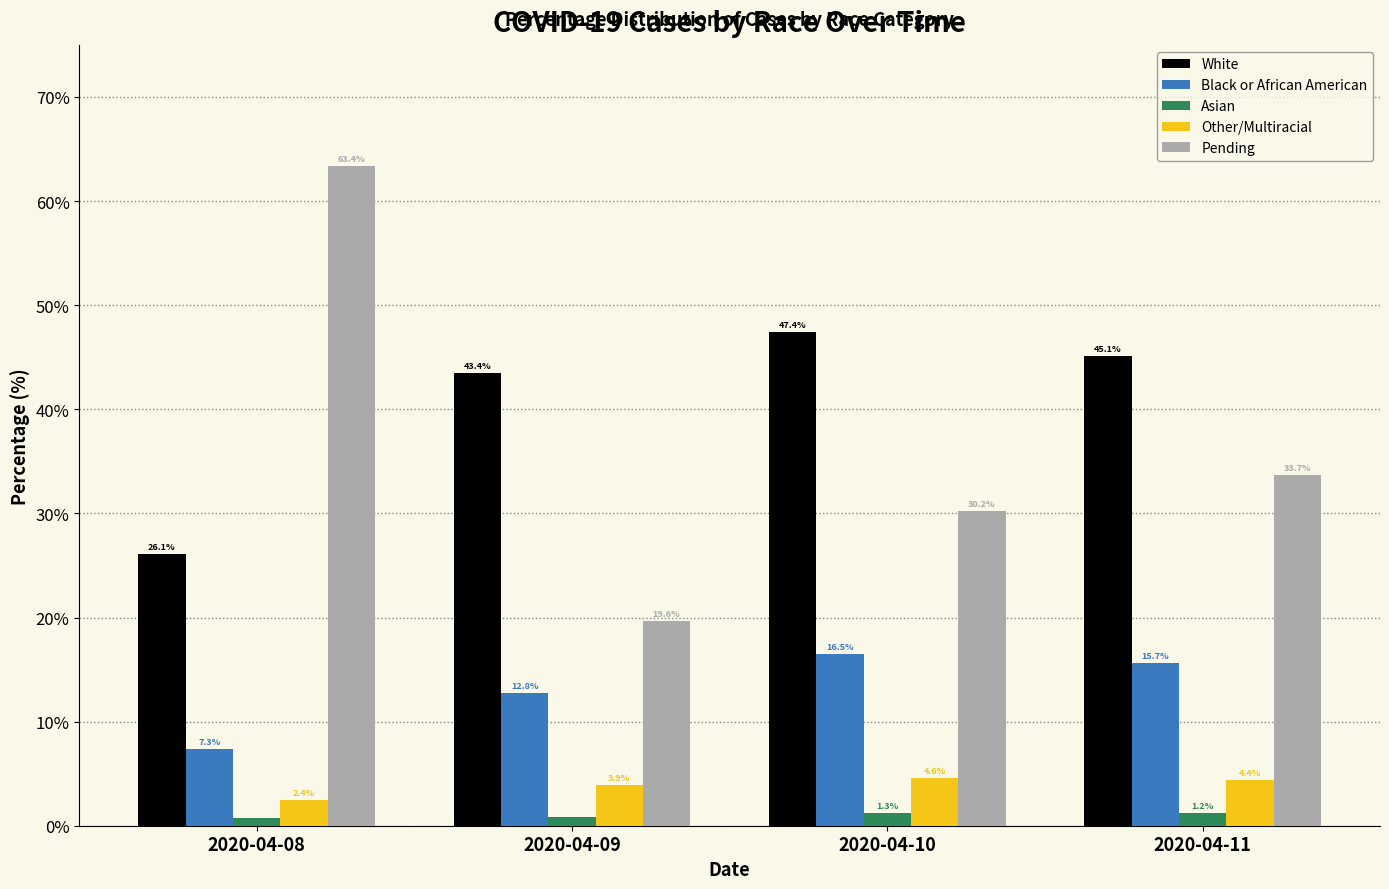

Between 2020-04-08 and 2020-04-09, which series saw the biggest shift?

Pending